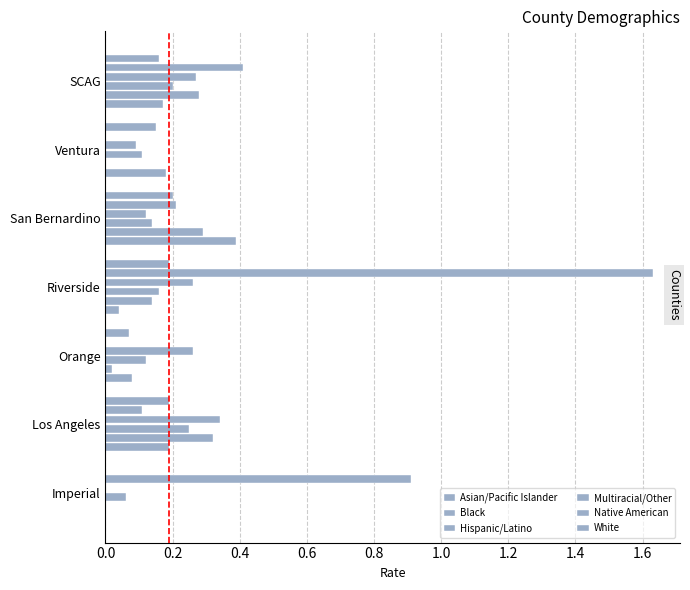

What is the difference between the second highest and second lowest values in the Multiracial/Other series?

0.2